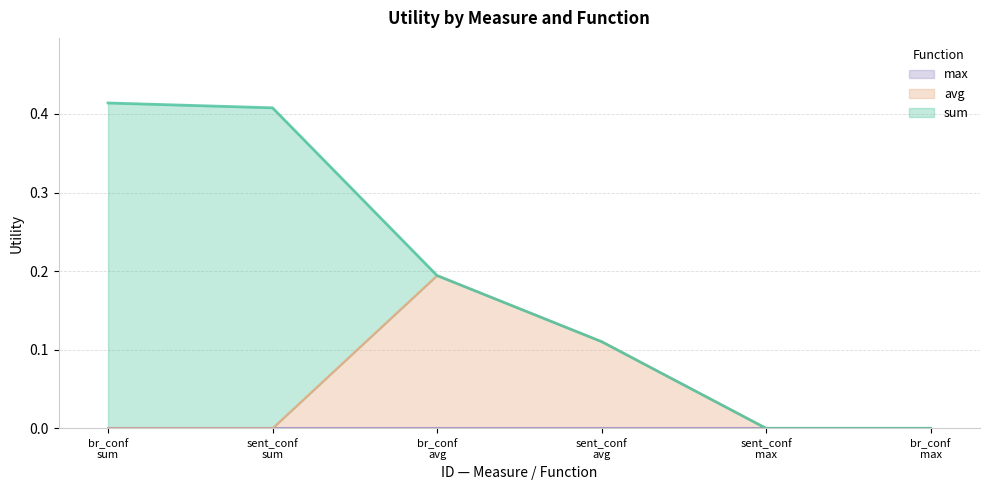

The avg series shows 0.2 at bad_reason
bad_reason_confidence
avg. True or false?

True